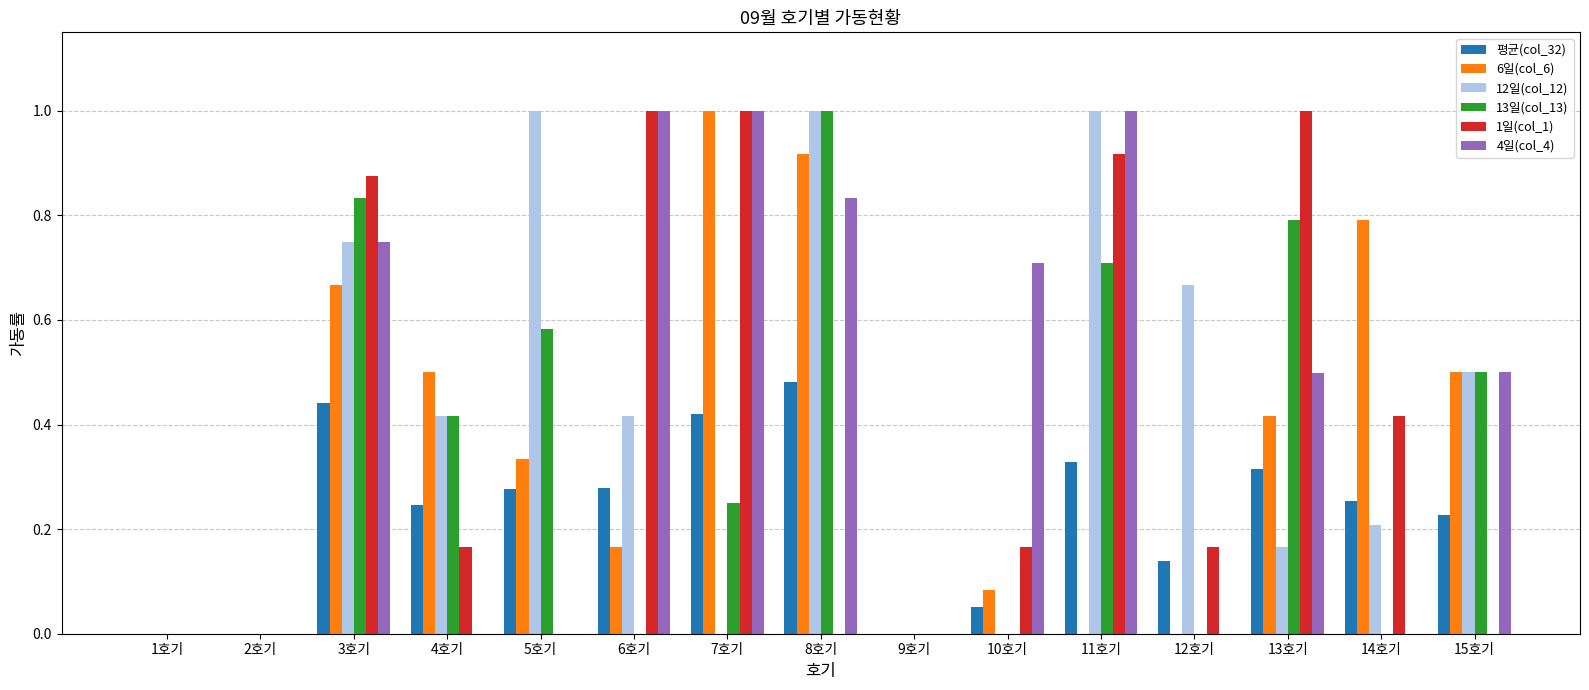

Between 10호기 and 11호기, which series saw the biggest shift?

12일(col_12)